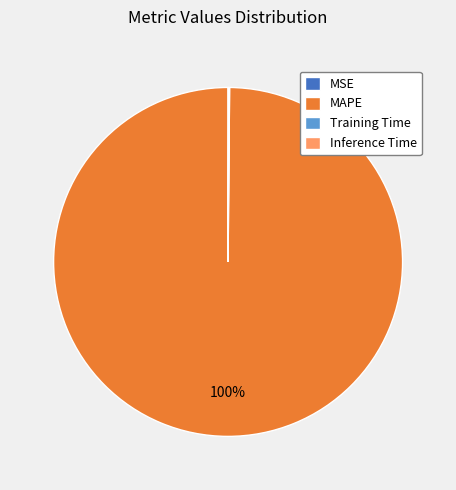

Which slice is the largest?

MAPE